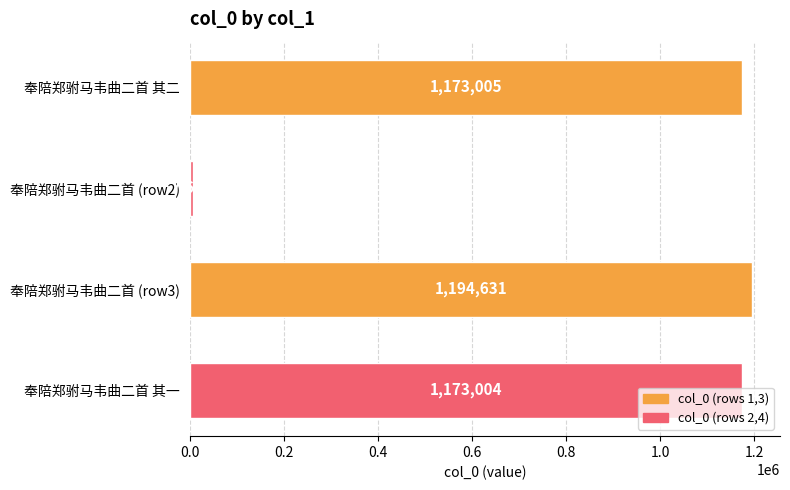

What is the label of the 1st bar from the top?

奉陪郑驸马韦曲二首 其二